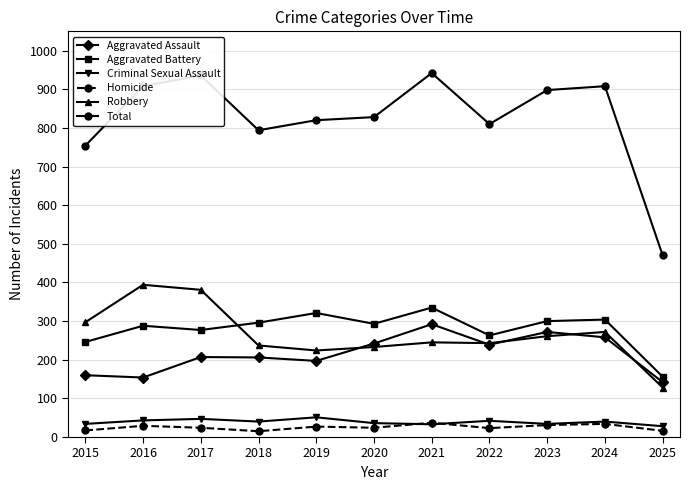

What is the value of the Aggravated Assault point at the 3rd from the left?

207